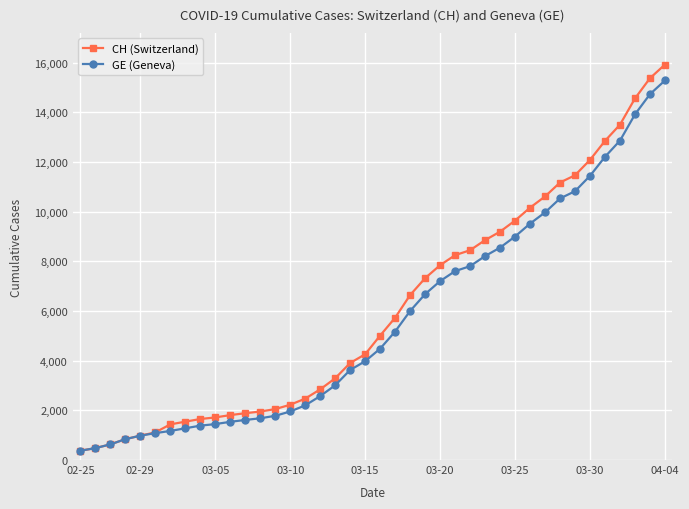

What is the value of the GE (Geneva) point at the 5th from the left?

981